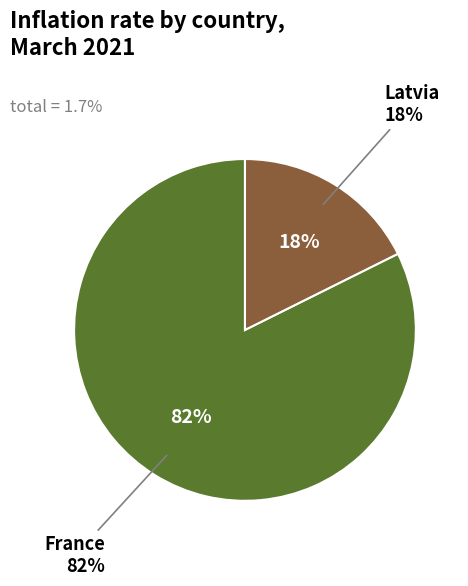

What is the largest slice in the pie chart?

France